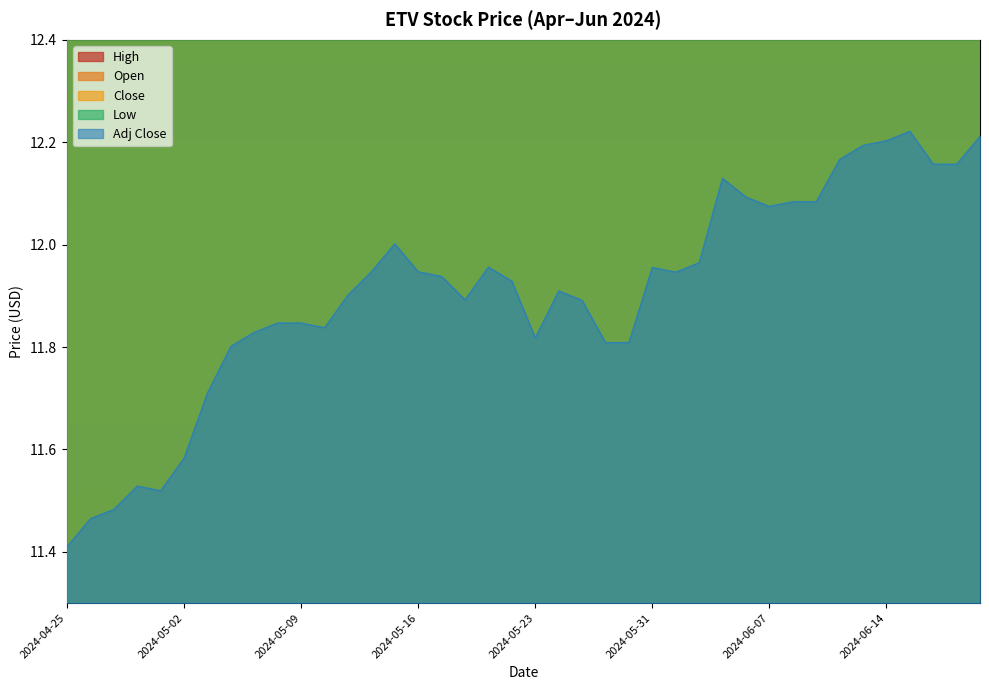

Between 2024-04-26 and 2024-05-07, which series saw the biggest shift?

Open